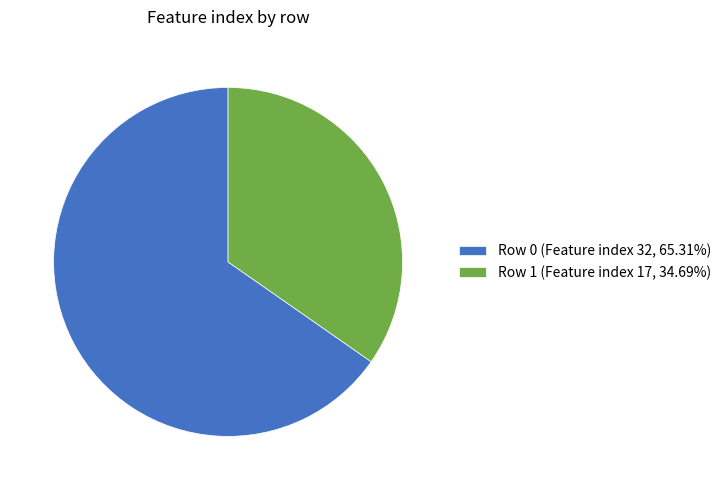

What is the ratio of the value at Row 0 (Feature index 32, 65.31%) to the value at Row 1 (Feature index 17, 34.69%)?

1.9